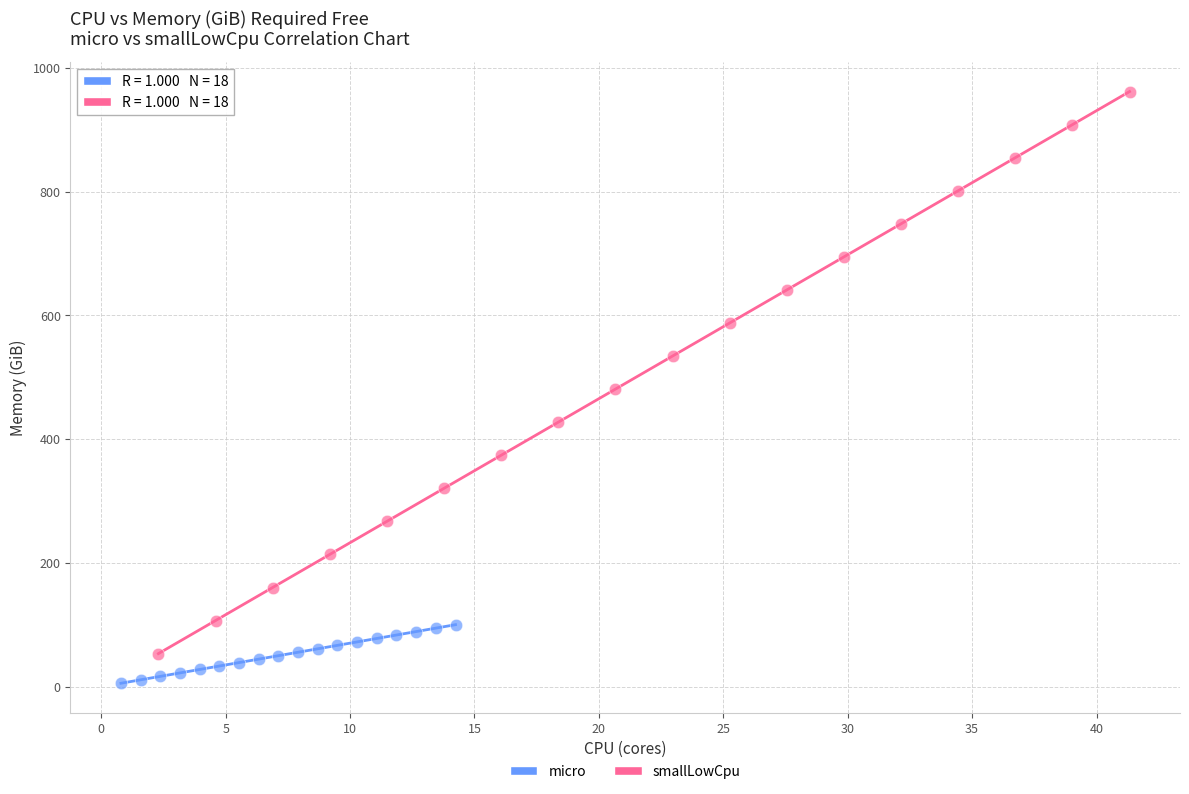

Which series reaches the maximum Y coordinate?

smallLowCpu